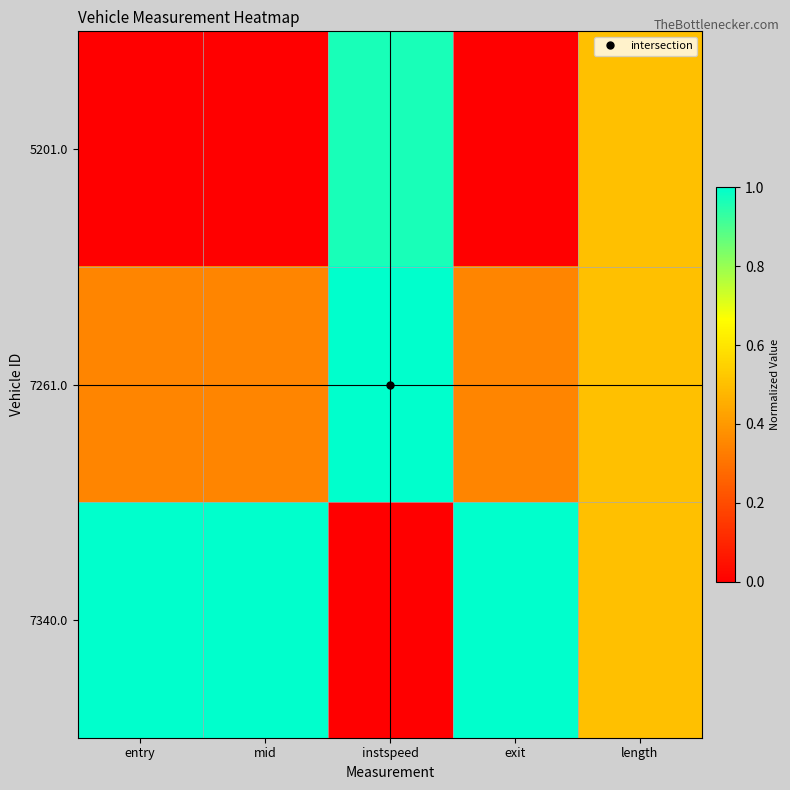

What is the greatest value displayed?

1.0